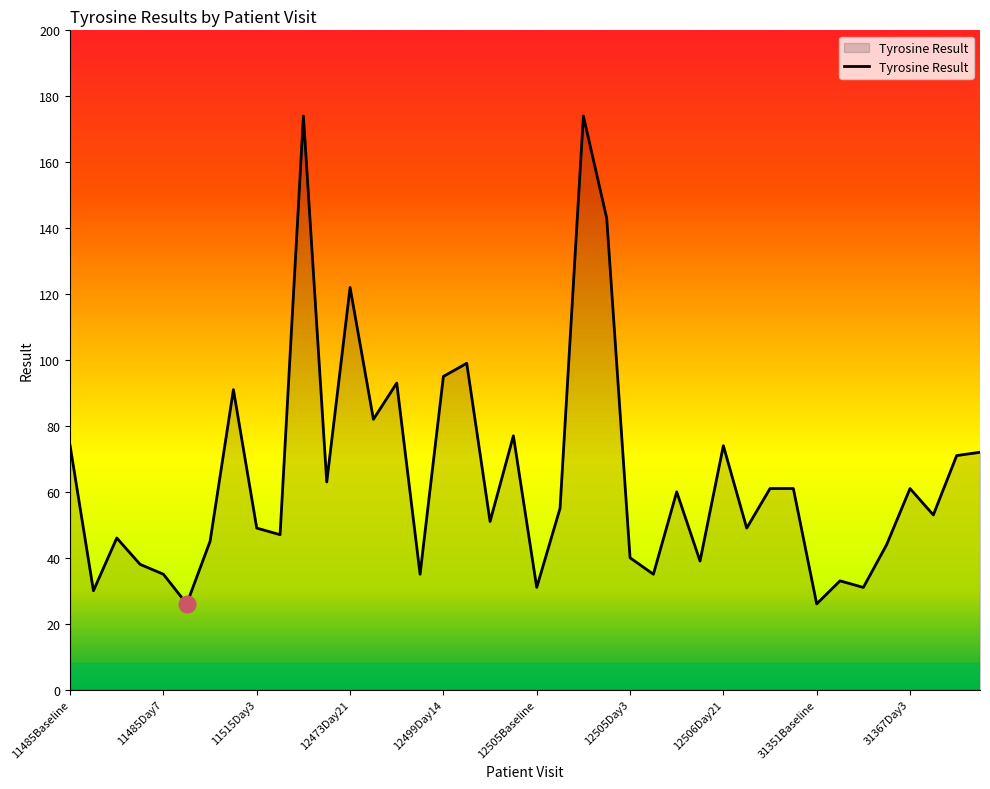

What is the minimum value shown in the chart?

26